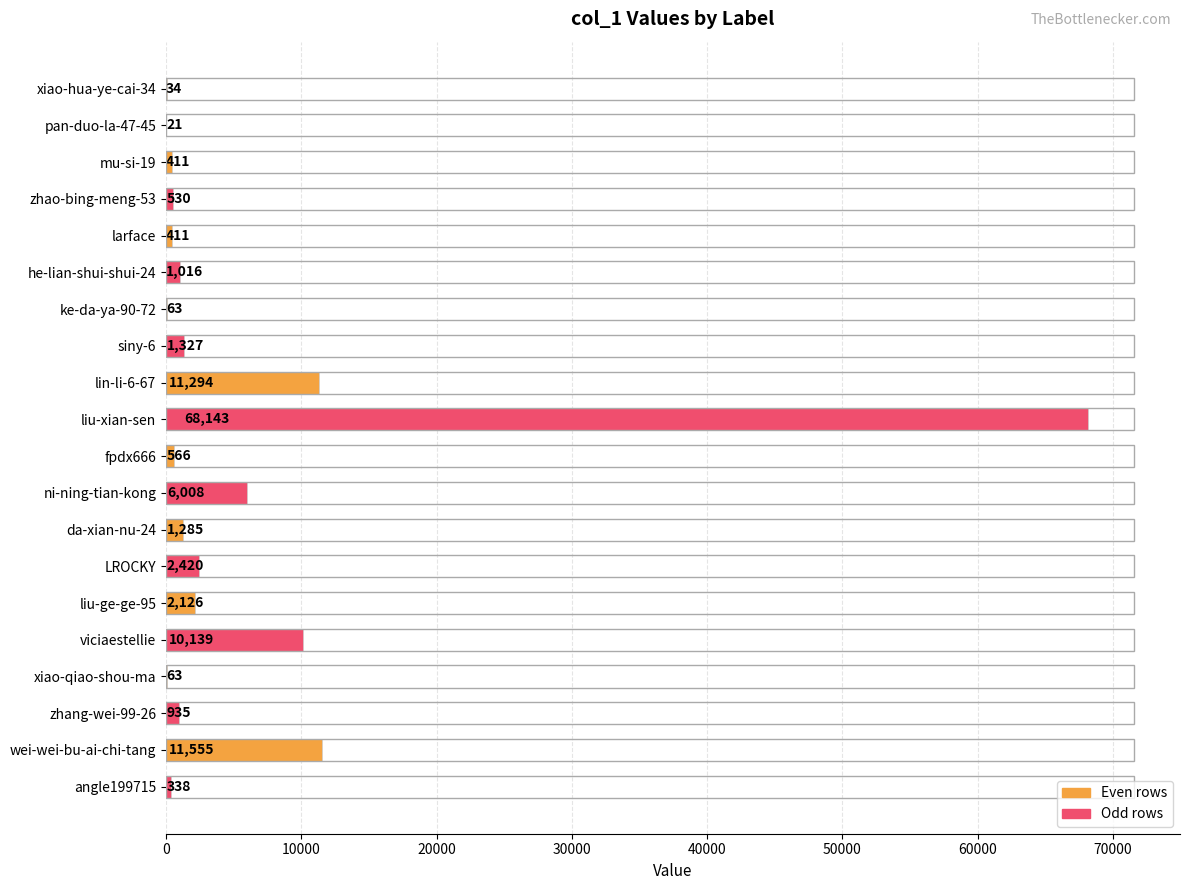

Reading top to bottom, extract all data points from this chart.

xiao-hua-ye-cai-34=34	pan-duo-la-47-45=21	mu-si-19=411	zhao-bing-meng-53=530	larface=411	he-lian-shui-shui-24=1016	ke-da-ya-90-72=63	siny-6=1327	lin-li-6-67=11294	liu-xian-sen=68143	fpdx666=566	ni-ning-tian-kong=6008	da-xian-nu-24=1285	LROCKY=2420	liu-ge-ge-95=2126	viciaestellie=10139	xiao-qiao-shou-ma=63	zhang-wei-99-26=935	wei-wei-bu-ai-chi-tang=11555	angle199715=338